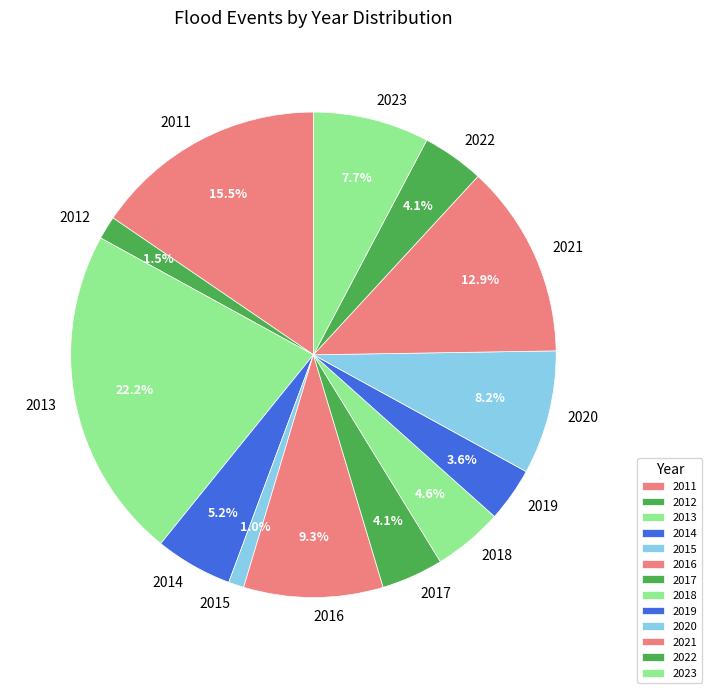

Is there any slice that represents more than half of the pie?

No